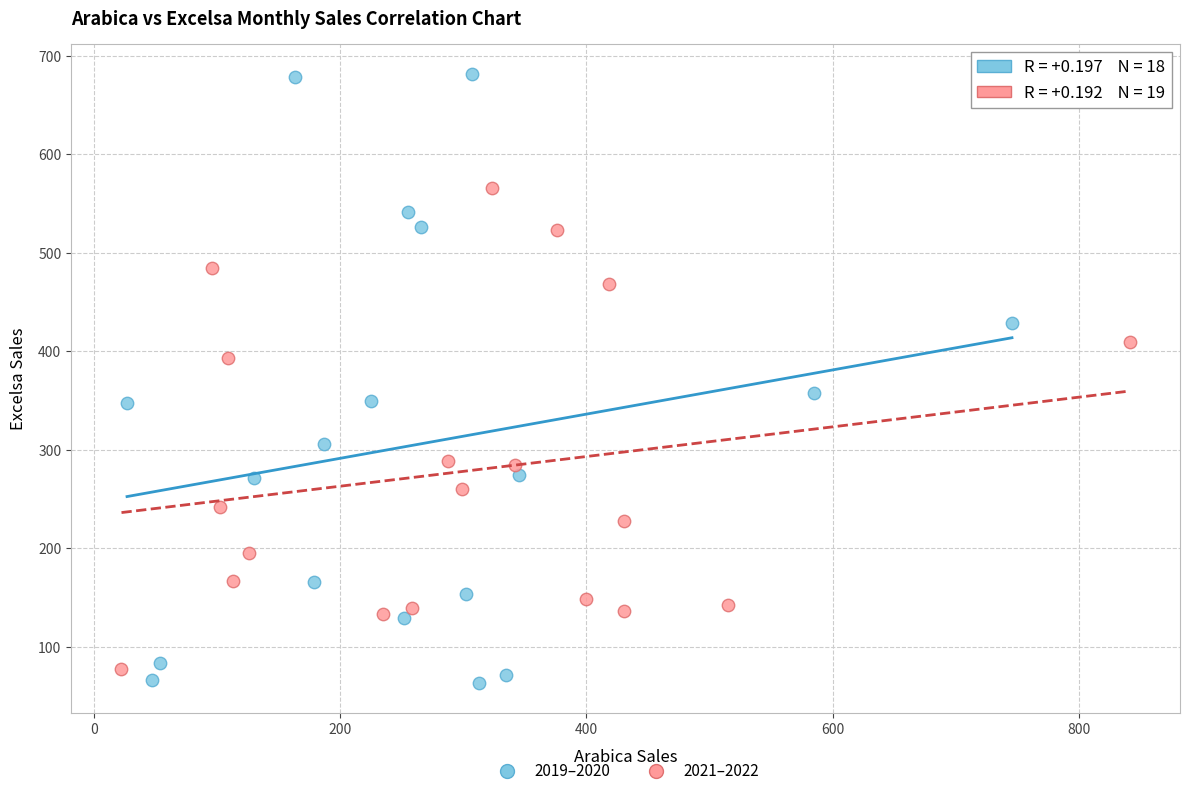

Which series has the largest Y range (max minus min)?

2019–2020